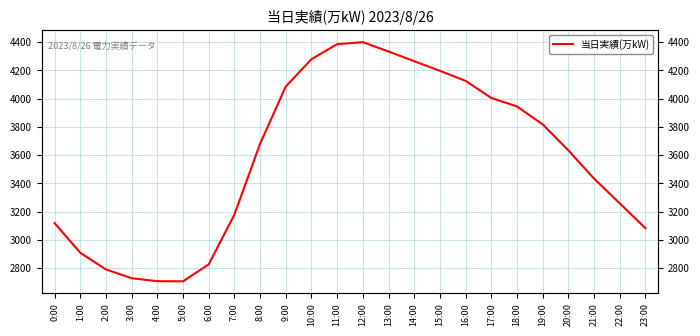

What is the label of the 14th point from the right?

10:00